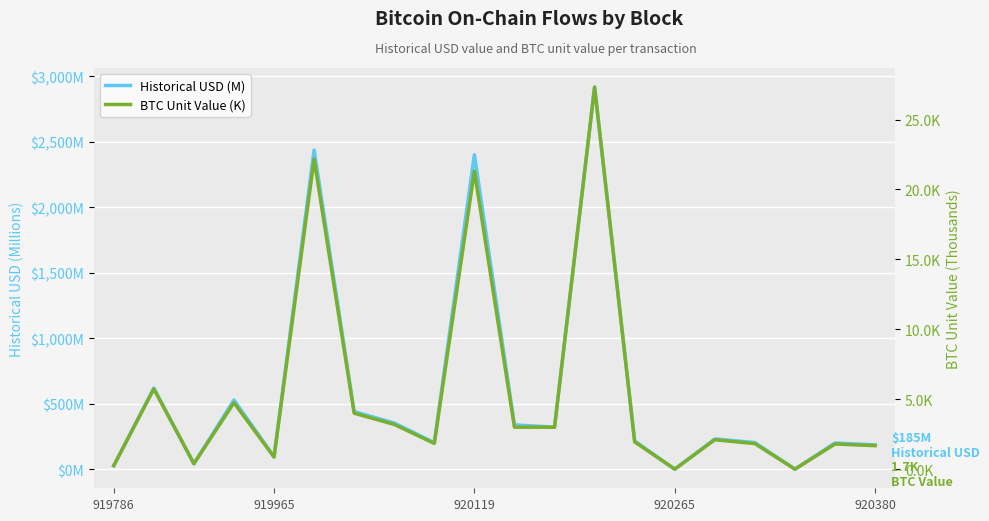

True or false: Historical USD (M) has more than 2 interior local peaks.

True